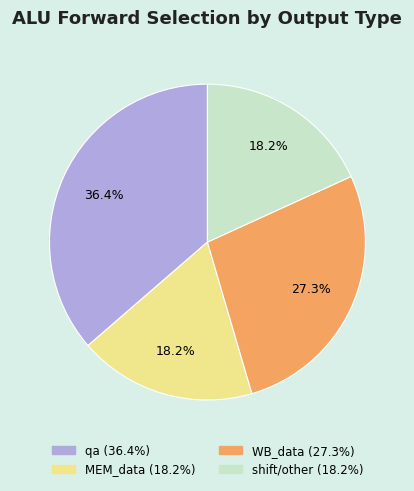

True or false: MEM_data accounts for 18% of the total.

True